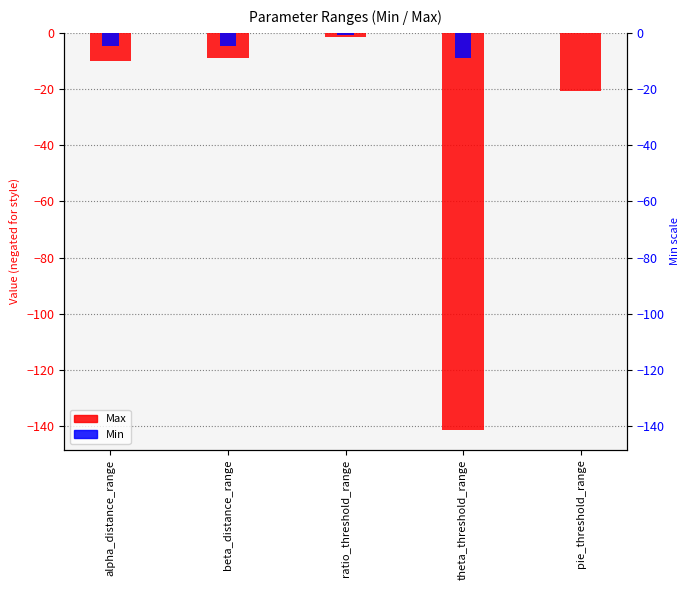

True or false: Max has a value of -17.1 at alpha_distance_range.

False